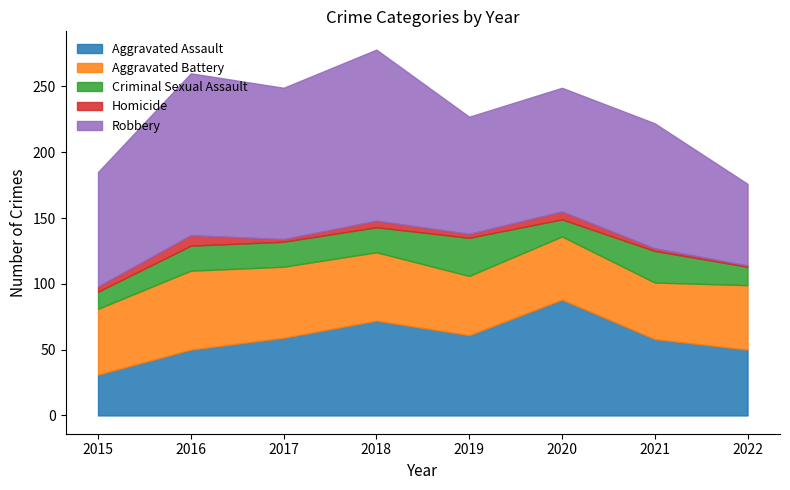

At which category does Criminal Sexual Assault reach its first local valley?

2020